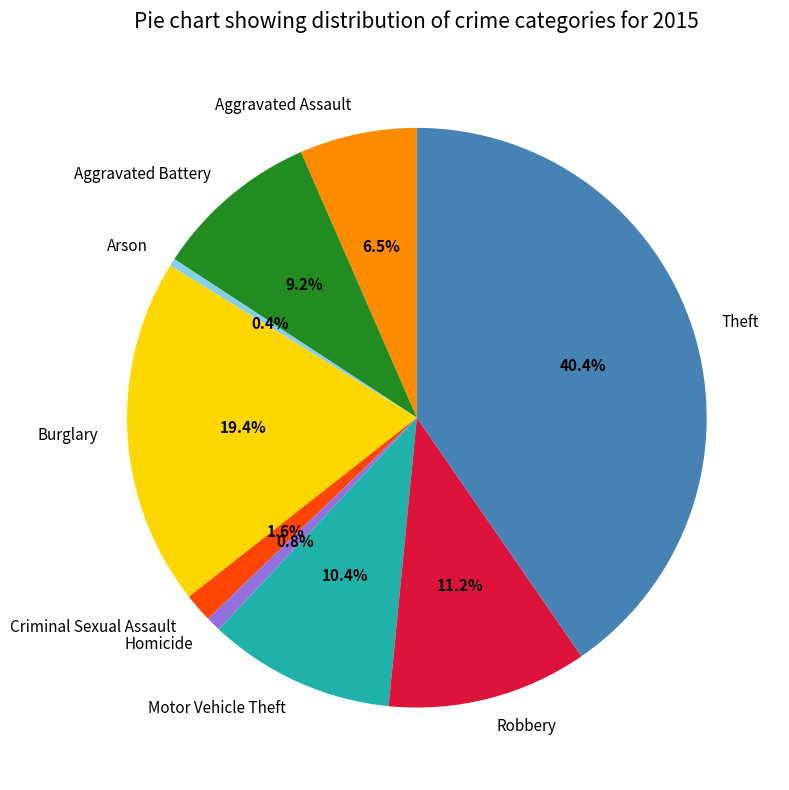

Approximately how many times larger is the value at Robbery compared to Arson?

26.6